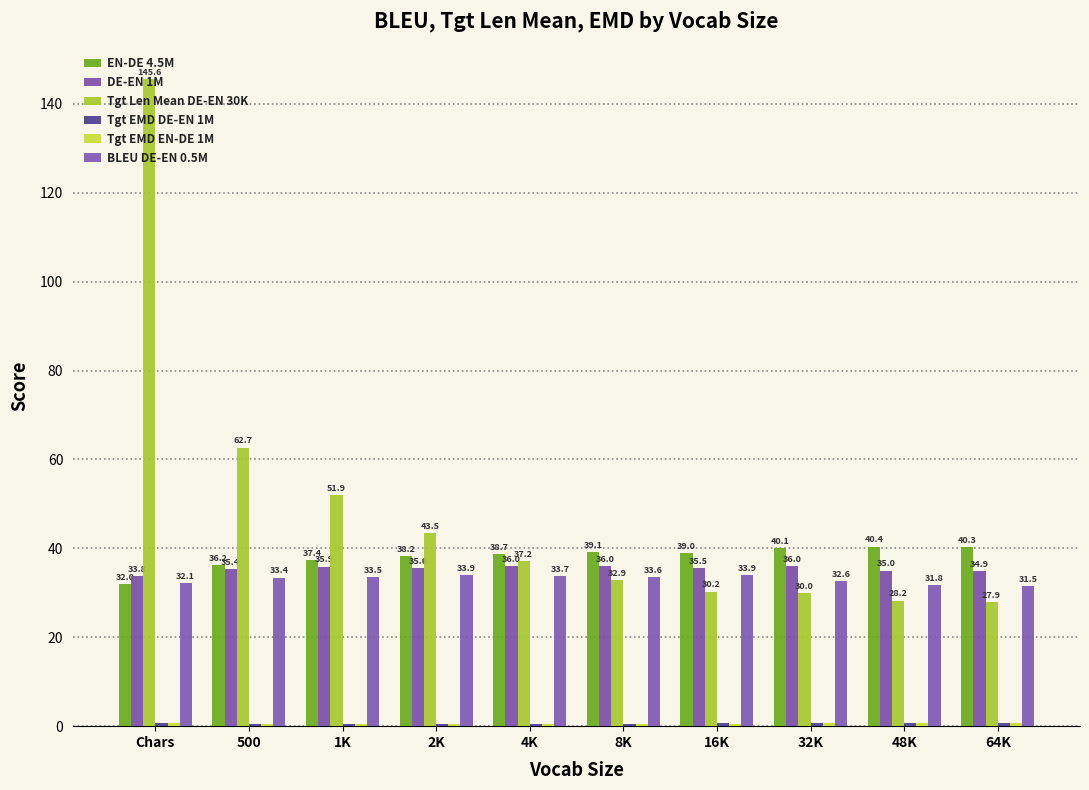

What is the difference between the Tgt Len Mean DE-EN 30K values at 16K and 500?

32.4